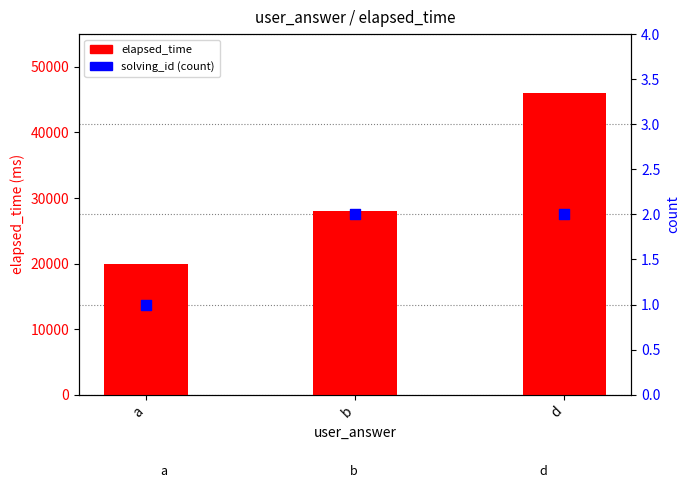

Which series has the largest total across all categories?

elapsed_time